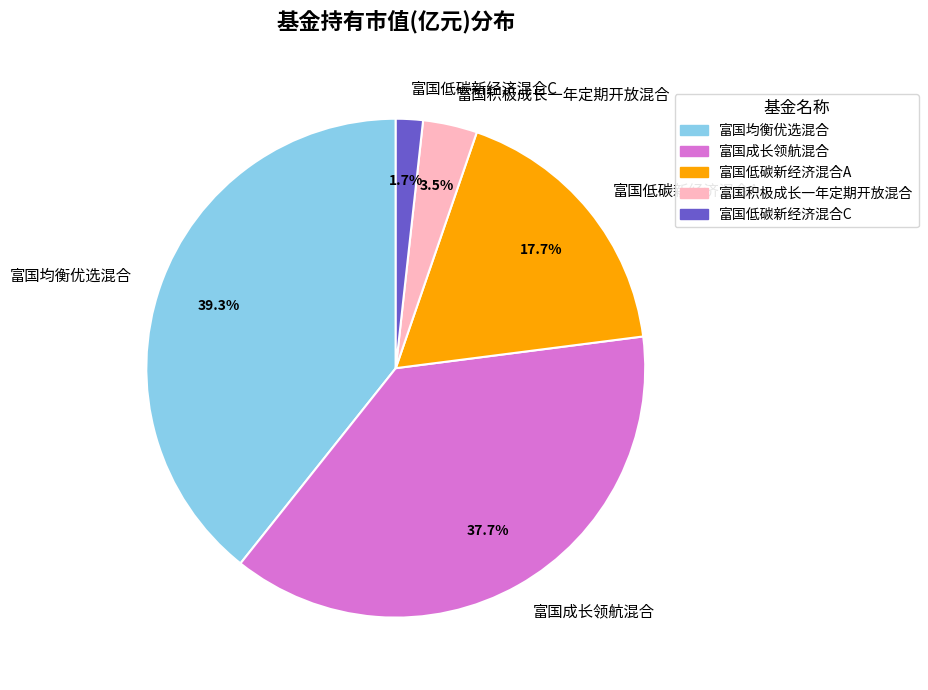

Rank the categories by value from lowest to highest.

富国低碳新经济混合C, 富国积极成长一年定期开放混合, 富国低碳新经济混合A, 富国成长领航混合, 富国均衡优选混合